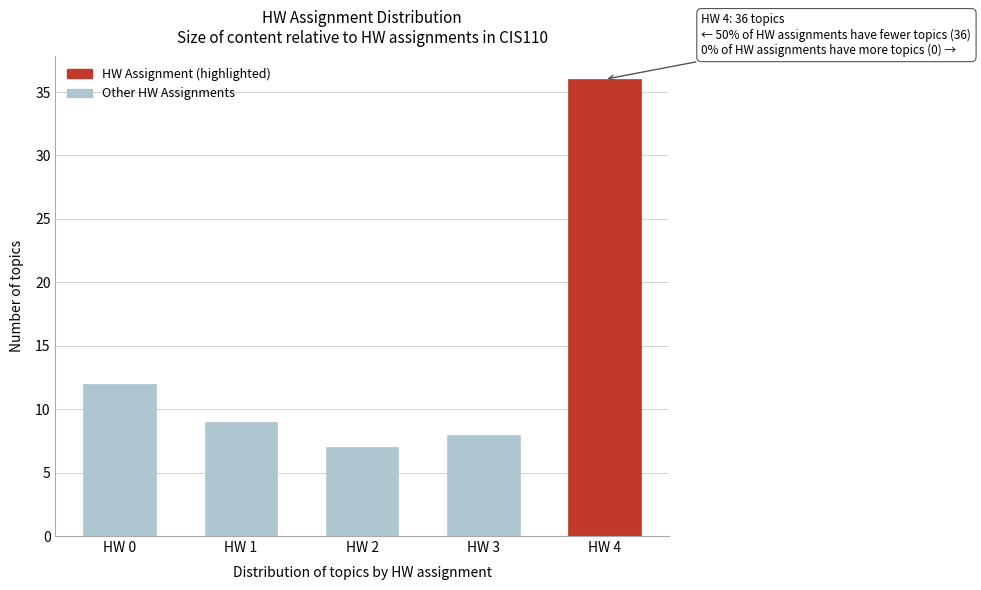

Reading left to right, transcribe all the data shown in this chart.

HW 0=12	HW 1=9	HW 2=7	HW 3=8	HW 4=36